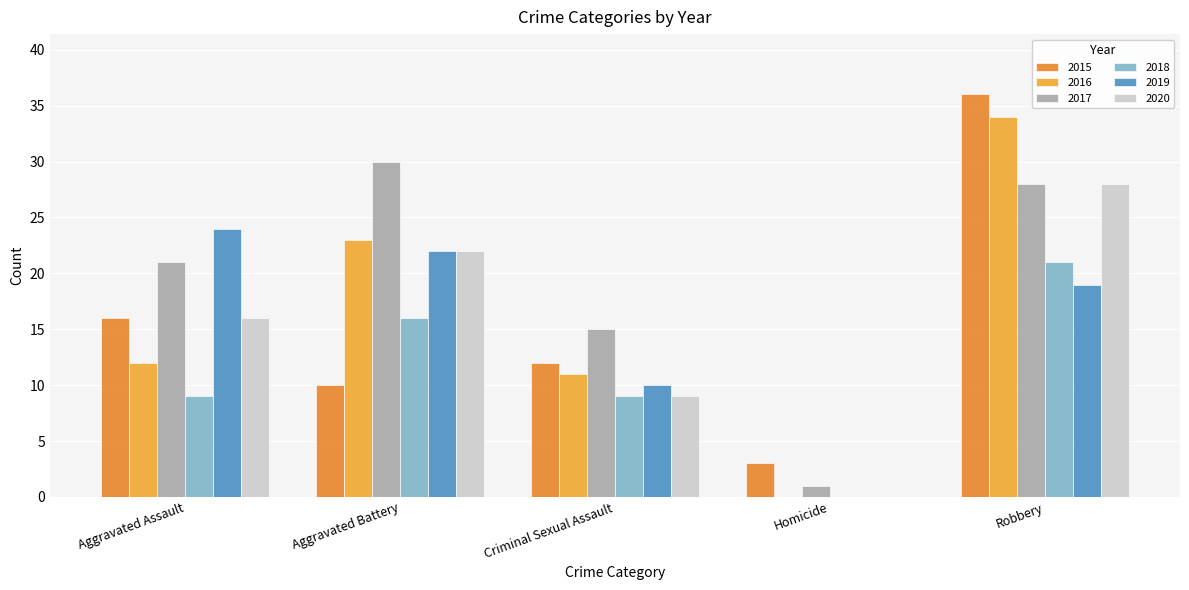

Does the chart contain stacked bars?

No